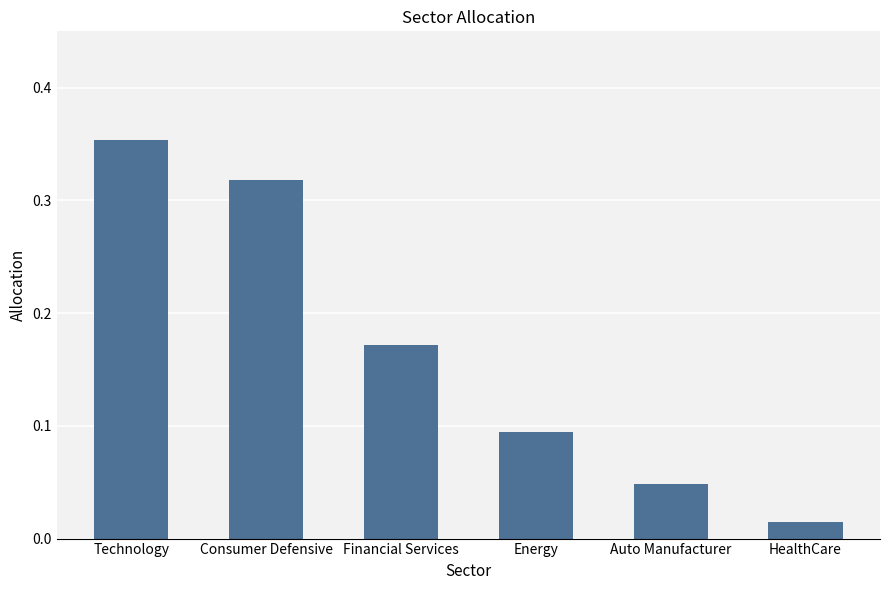

What is the sum of all values?

1.0